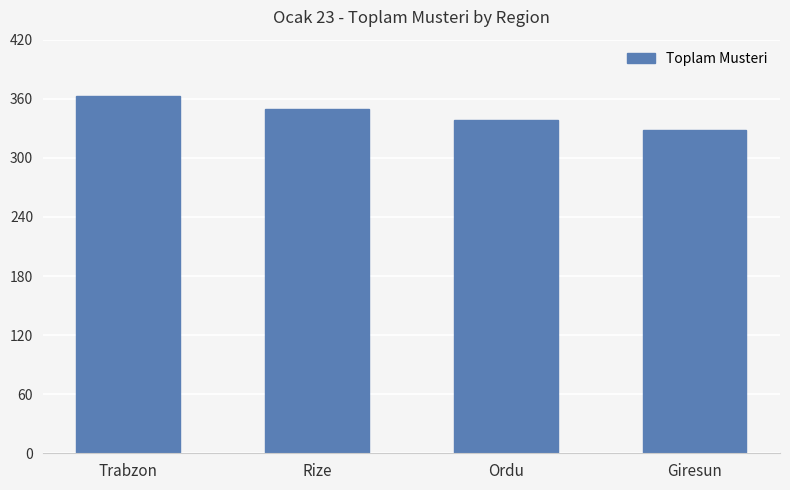

What is the value of the 4th bar from the left?

328